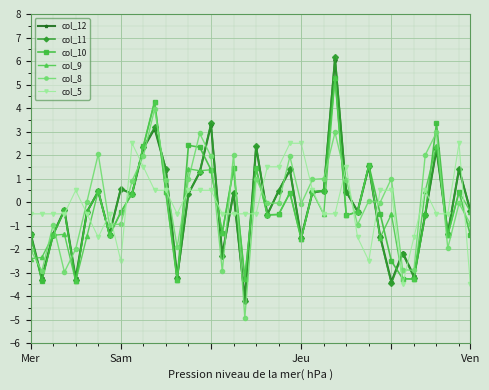

What is the minimum value for col_8?

-4.9